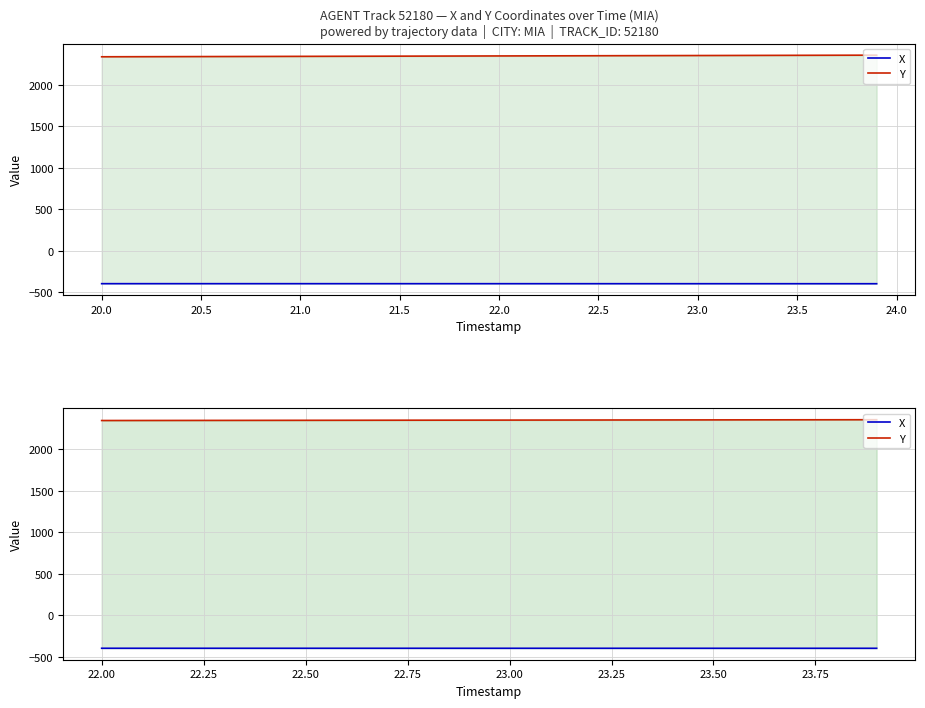

True or false: X has a value of -397.3 at 23.0.

True